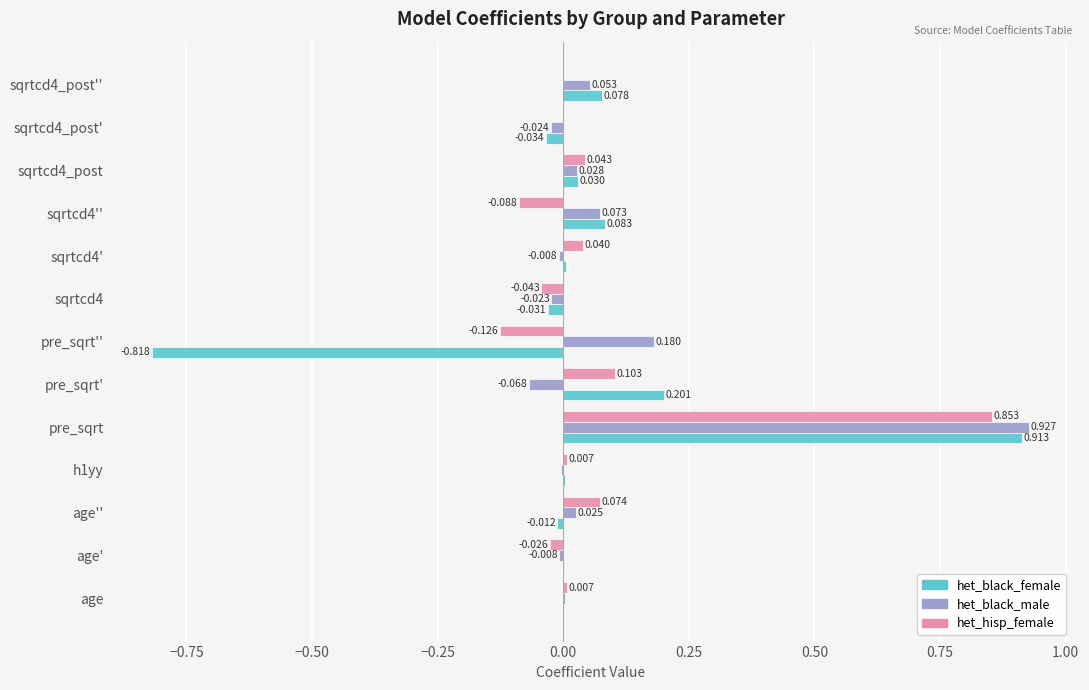

Between age and sqrtcd4_post'', which series saw the biggest shift?

het_black_female